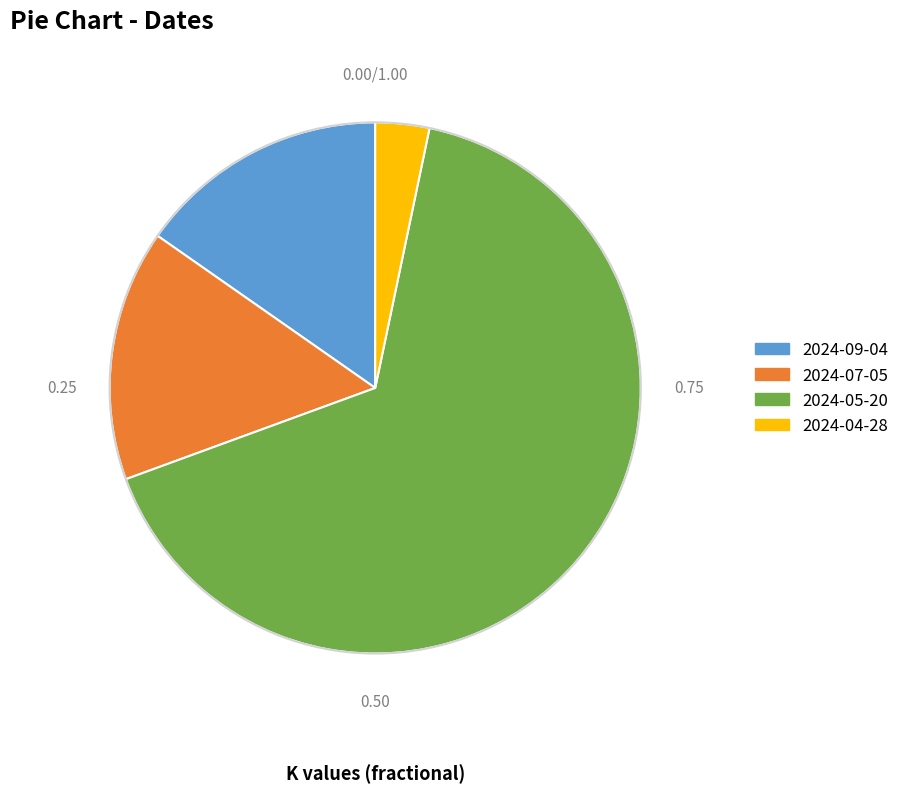

Do 2024-09-04 and 2024-04-28 together represent more than half of the pie?

No